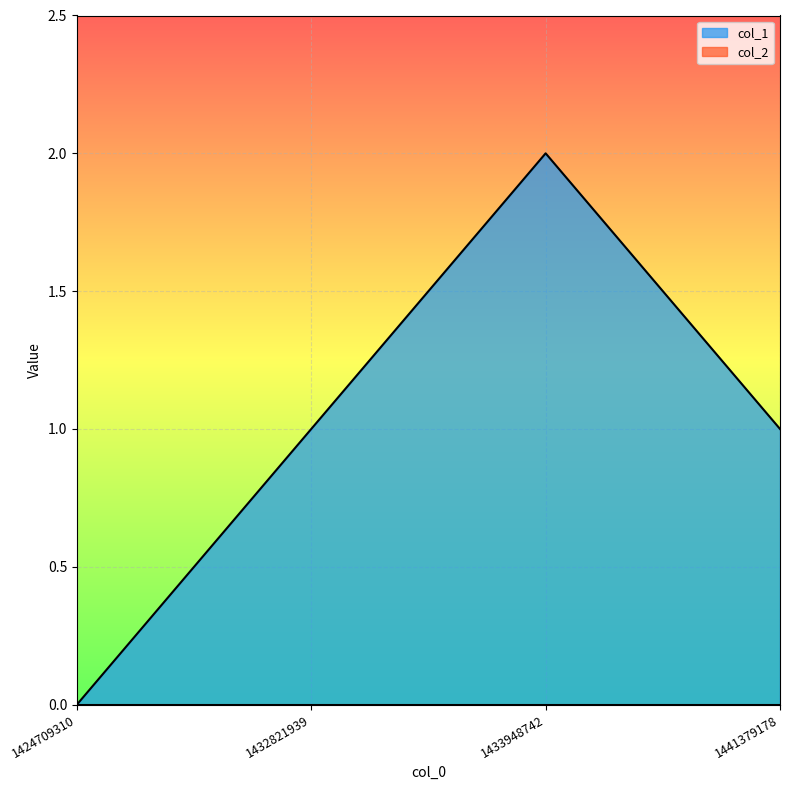

Rank the categories by value from lowest to highest.

1424709310, 1432821939, 1441379178, 1433948742